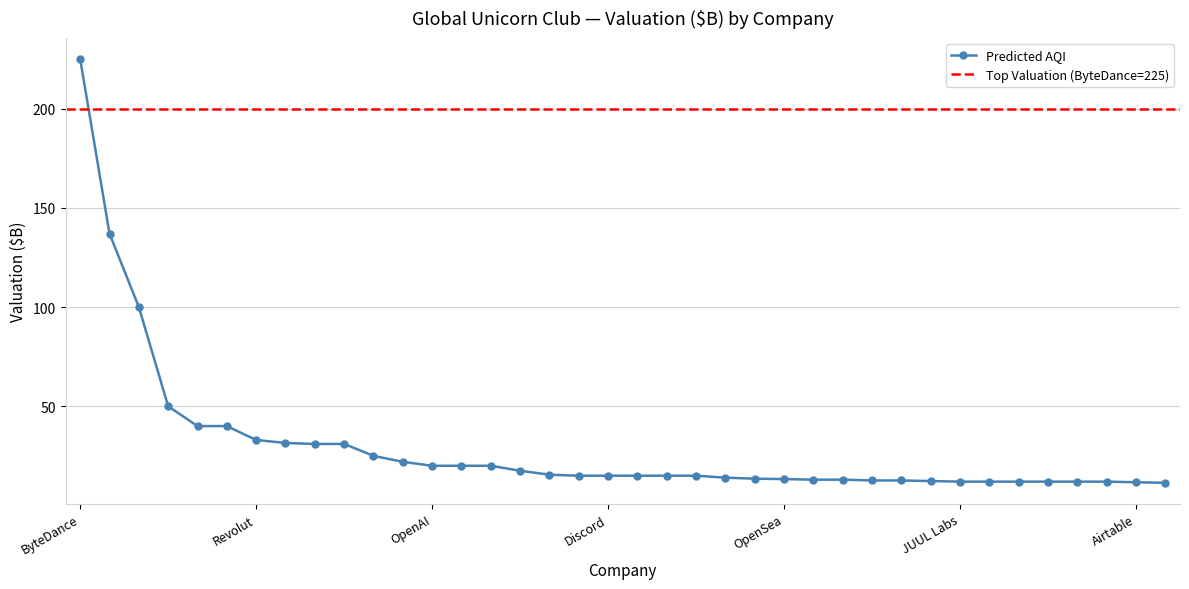

What is the value of the 27th point from the left?

13.0